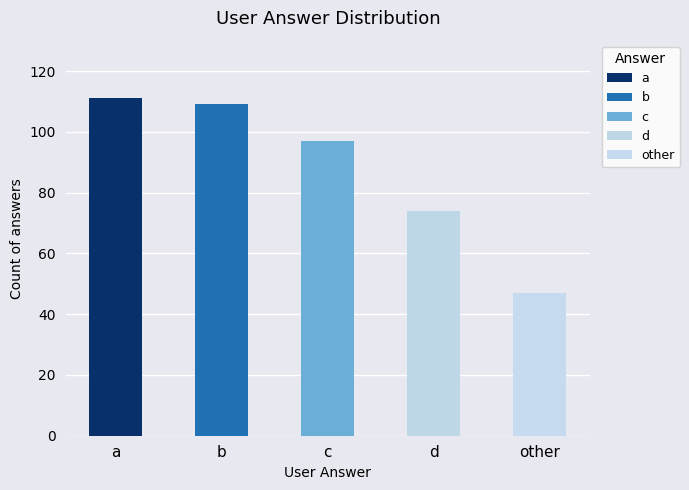

True or false: the data shows 28 at d.

False